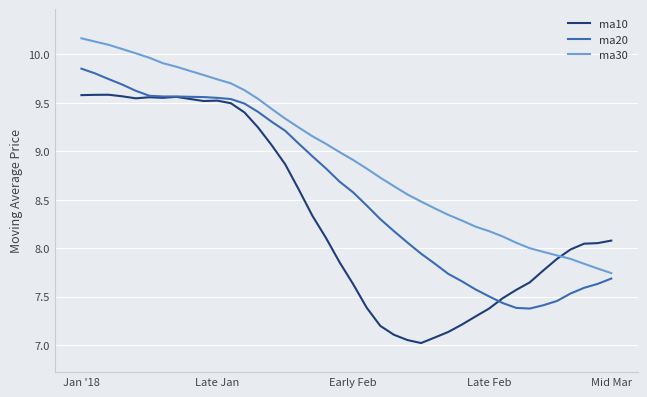

List the series in order of their overall mean, highest first.

ma30, ma20, ma10